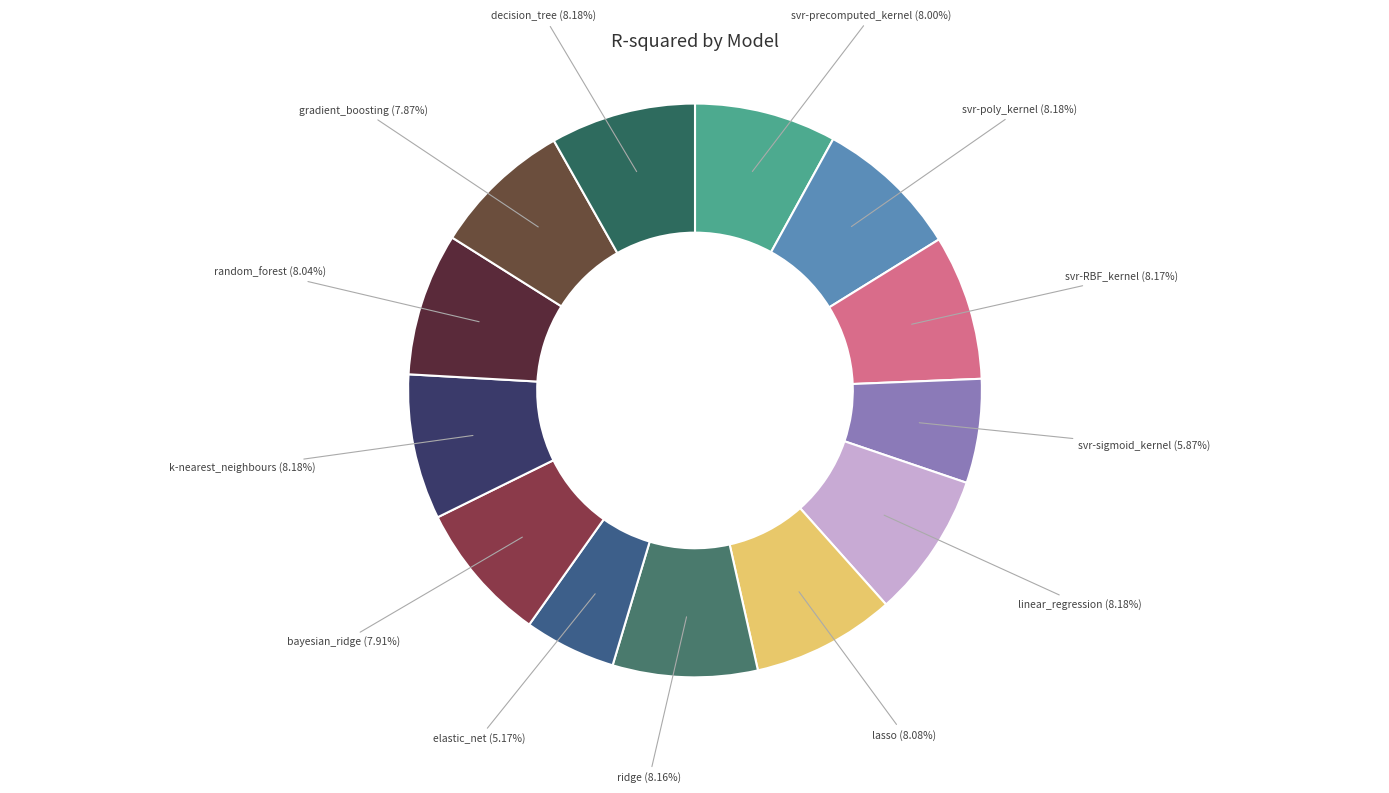

Is the sum of svr-sigmoid_kernel and svr-poly_kernel greater than half?

No